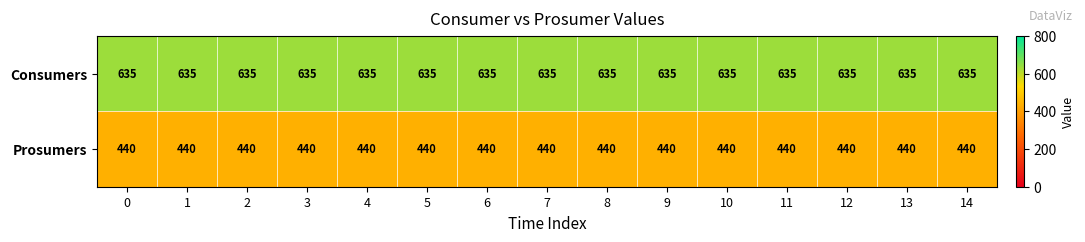

The value of Prosumers at 5 is 440. True or false?

True